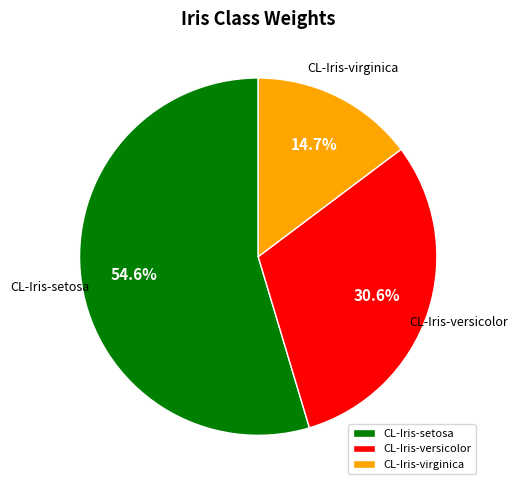

How many slices are in this pie chart?

3